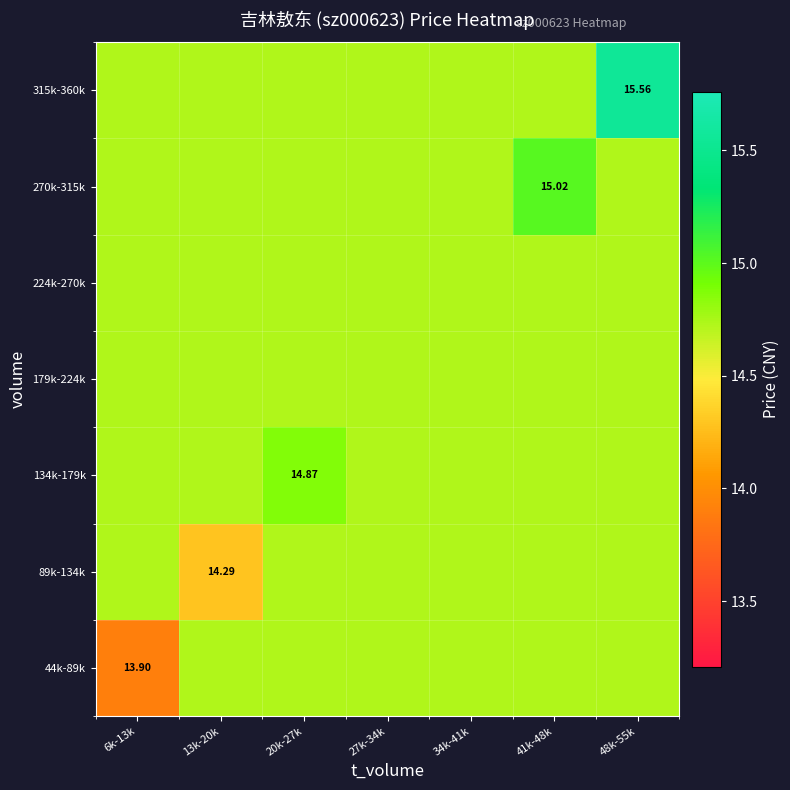

Which series changed the most between 6k-13k and 27k-34k?

44k-89k